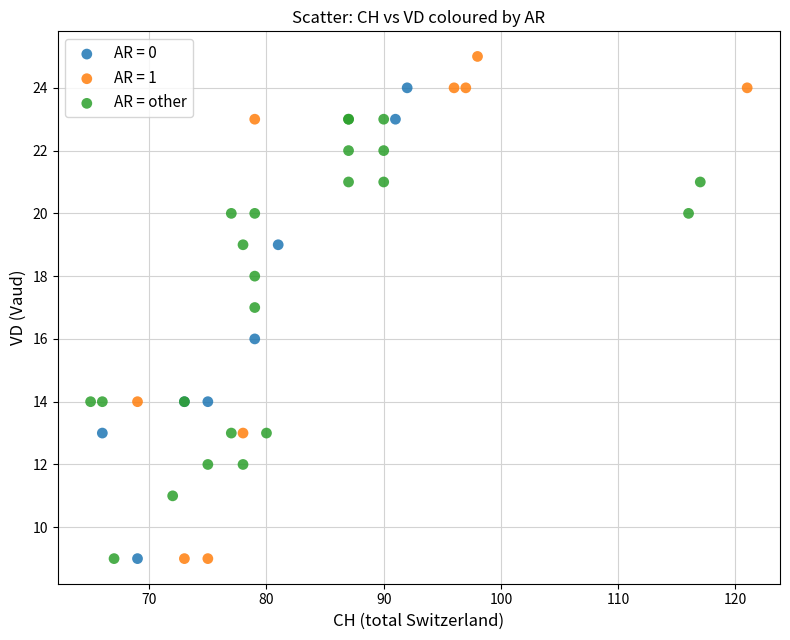

Which series has the largest Y range (max minus min)?

AR = 1